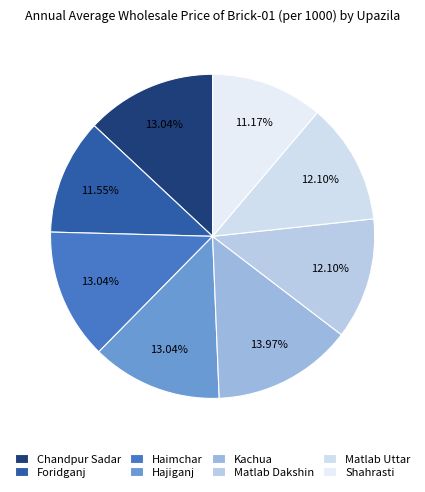

Approximately how many times larger is the value at Haimchar compared to Shahrasti?

1.2